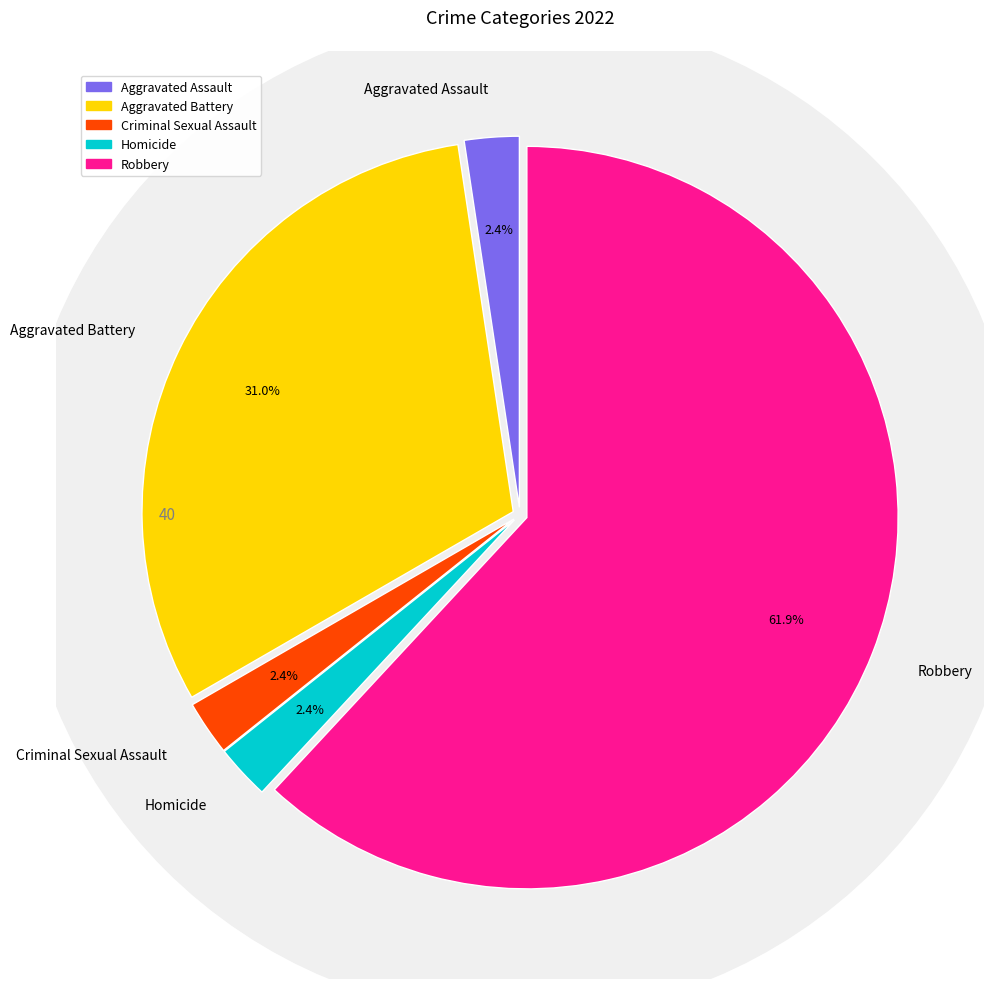

To the nearest percent, what is the average slice percentage?

20%